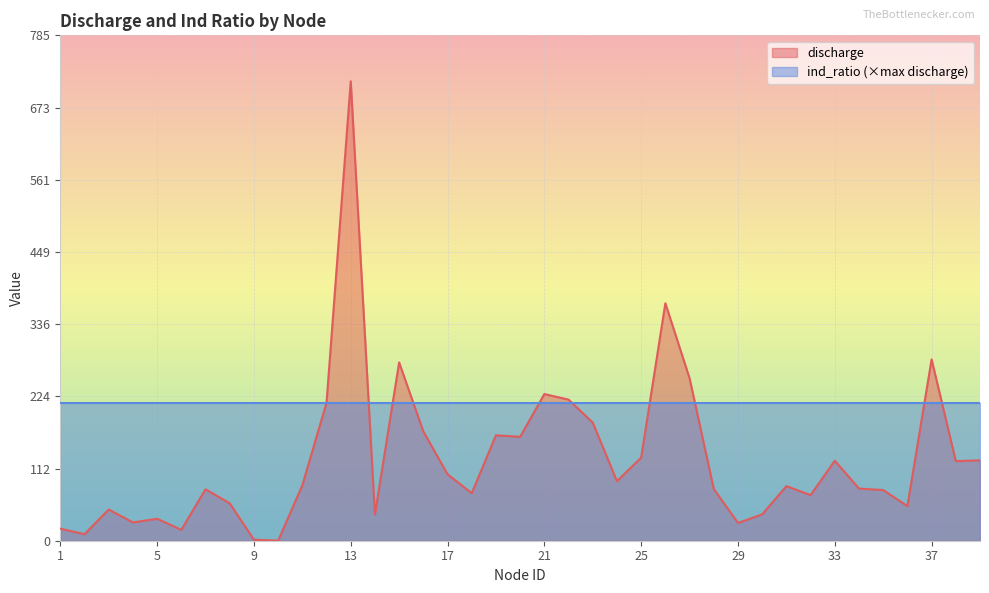

The chart shows a value of 84.9 at 31. True or false?

True